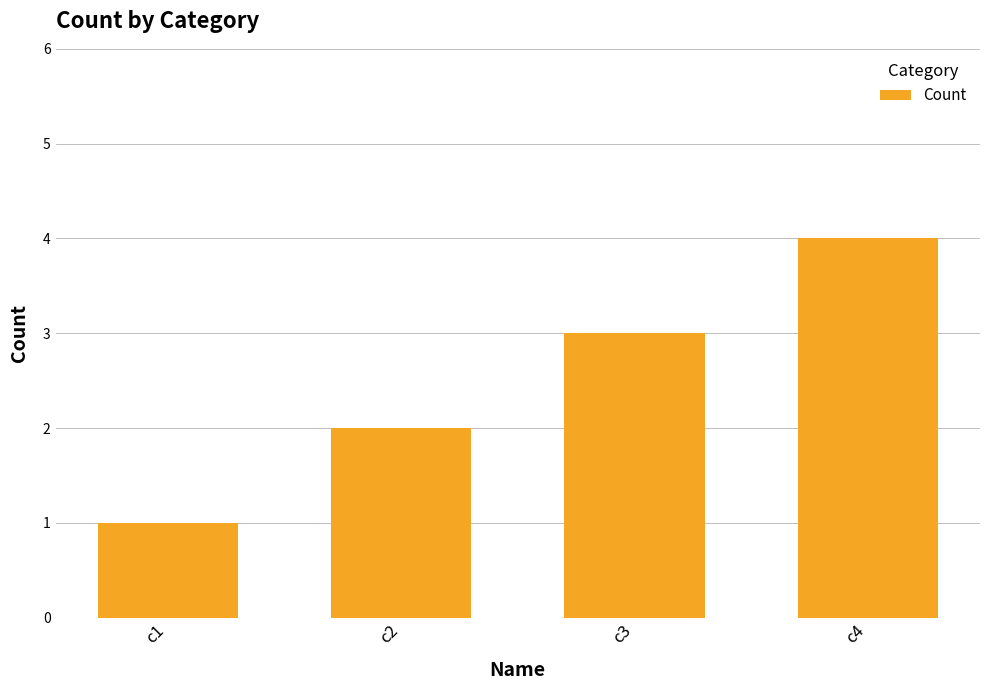

What is the sum of the values at c3 and c1?

4